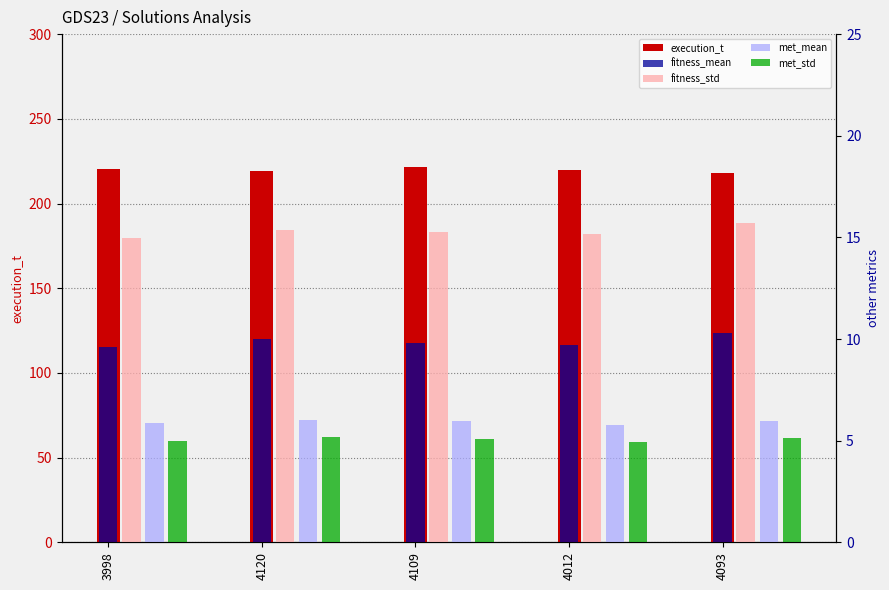

What is the maximum value for met_mean?

6.0